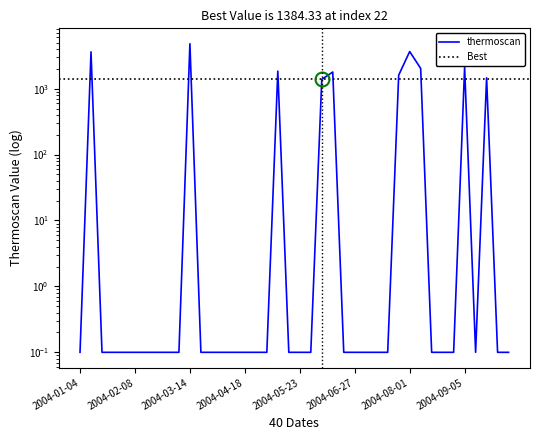

List the labels in order of value, largest first.

2004-03-14, 2004-08-01, 2004-01-11, 2004-09-05, 2004-08-08, 2004-05-09, 2004-06-13, 2004-07-25, 2004-09-19, 2004-06-06, 2004-01-04, 2004-01-18, 2004-01-25, 2004-02-01, 2004-02-08, 2004-02-15, 2004-02-22, 2004-02-29, 2004-03-07, 2004-03-21, 2004-03-28, 2004-04-04, 2004-04-11, 2004-04-18, 2004-04-25, 2004-05-02, 2004-05-16, 2004-05-23, 2004-05-30, 2004-06-20, 2004-06-27, 2004-07-04, 2004-07-11, 2004-07-18, 2004-08-15, 2004-08-22, 2004-08-29, 2004-09-12, 2004-09-26, 2004-10-03